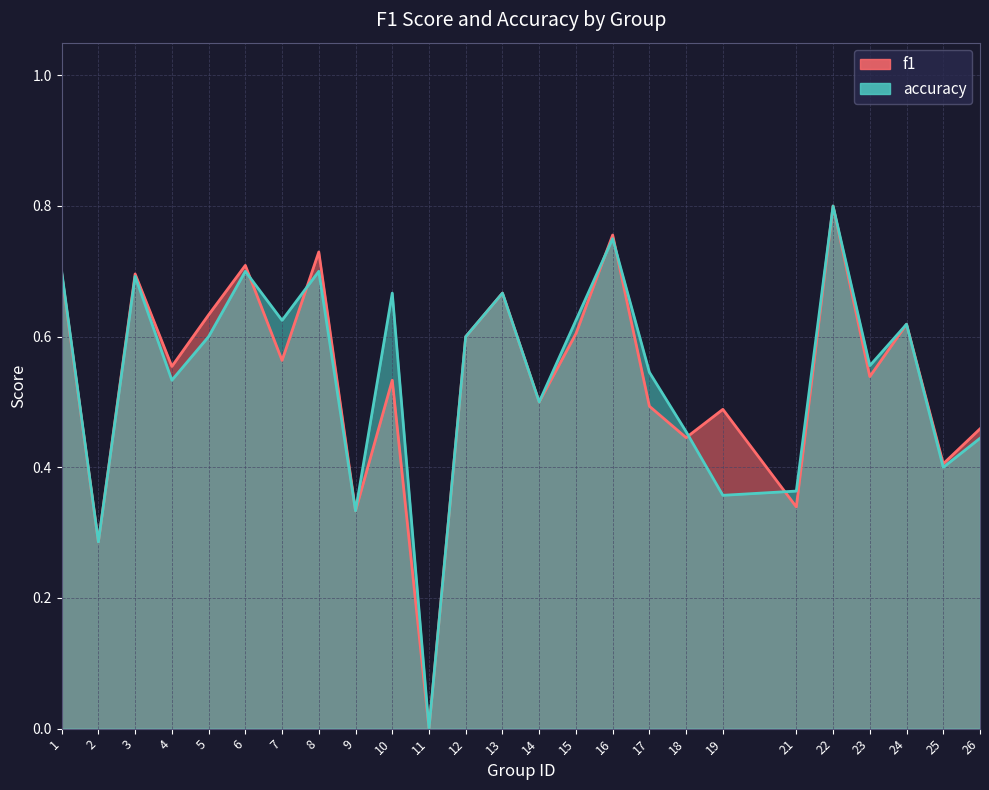

How many intersections are there between f1 and accuracy?

6